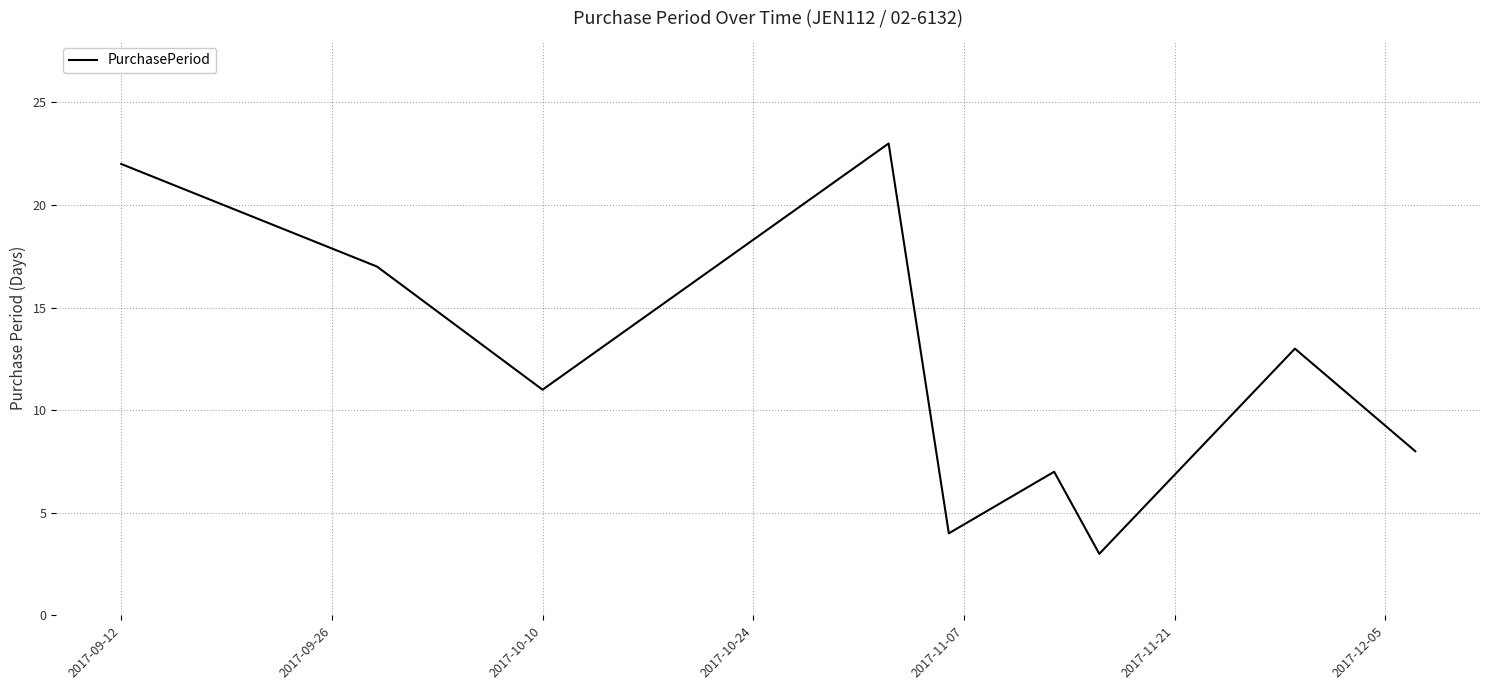

Reading left to right, transcribe all the data shown in this chart.

22	17	11	23	4	7	3	13	8